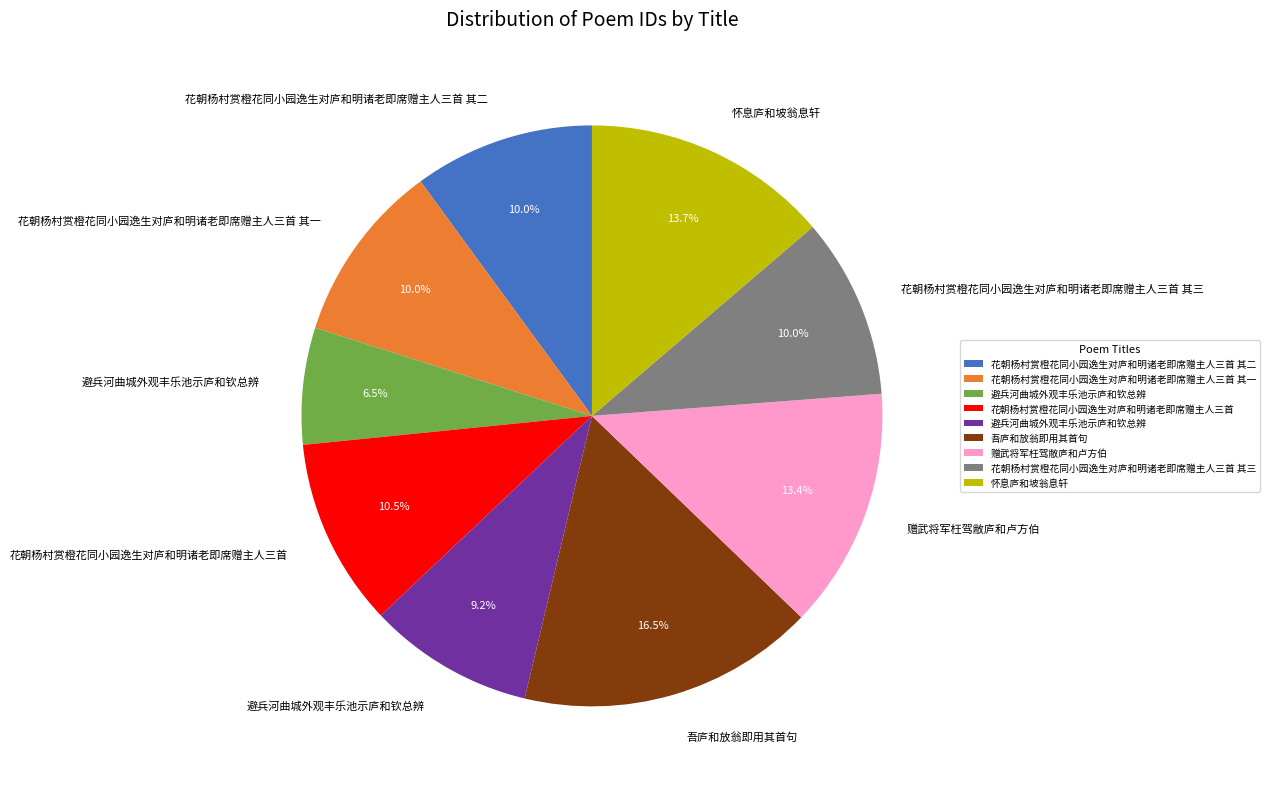

Is there a majority slice in this chart?

No